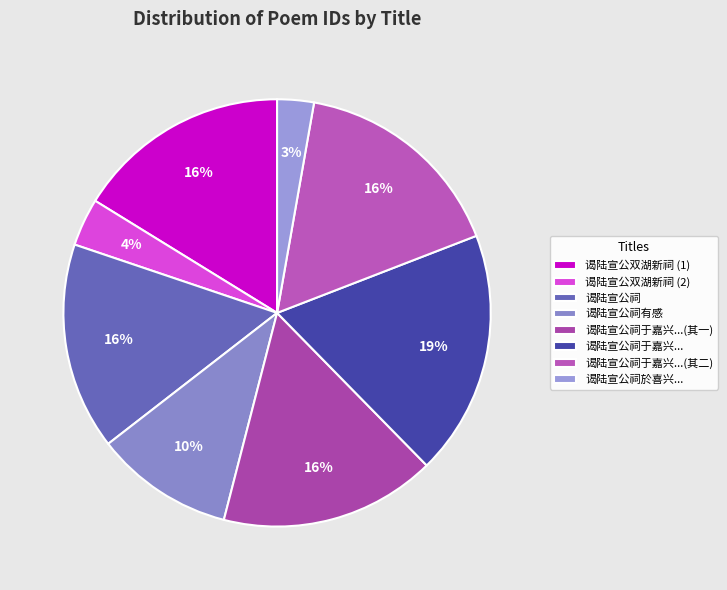

To the nearest percent, what is the difference between the largest and smallest slice percentages?

16%